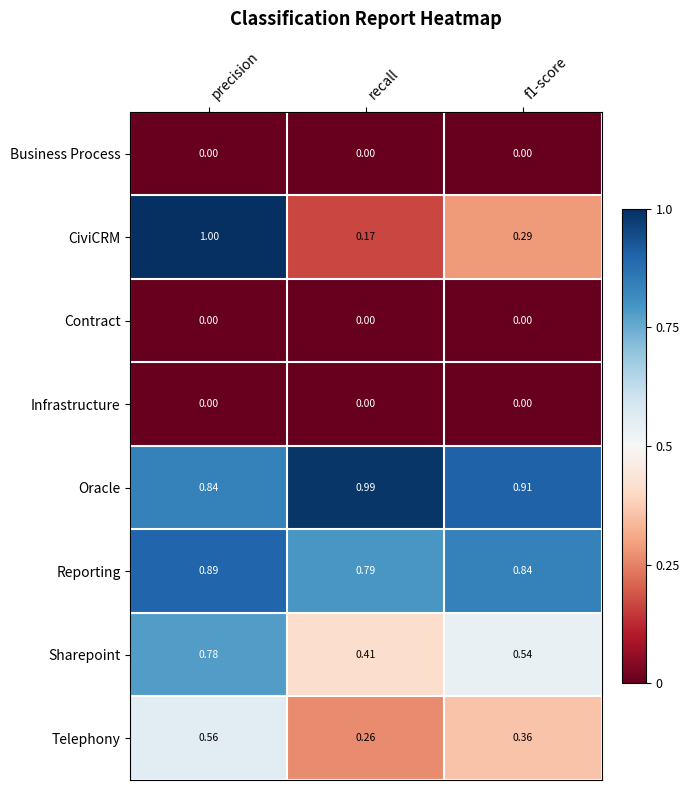

Where is Telephony nearest to the value 0?

recall